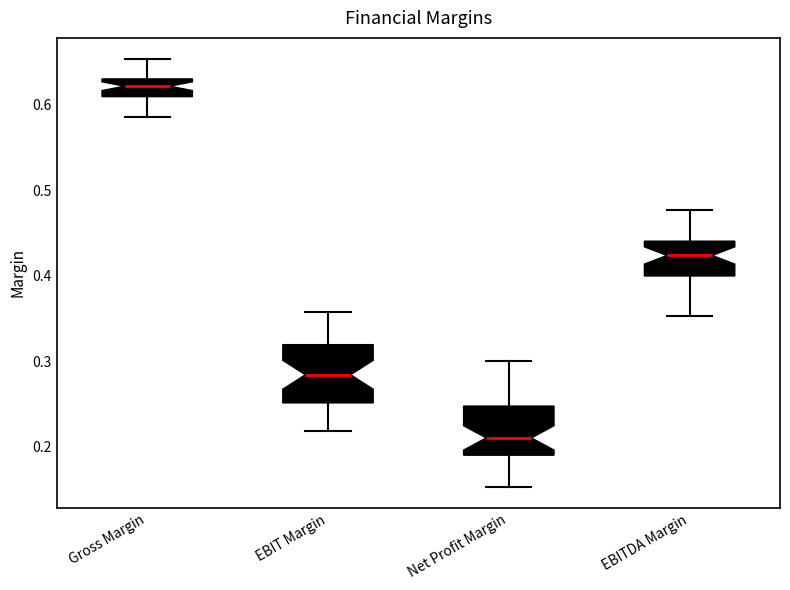

Where is the lower edge of the box for EBIT Margin on the y-axis? The values are not printed on the chart, so give them approximately, as read against the axis.

0.25